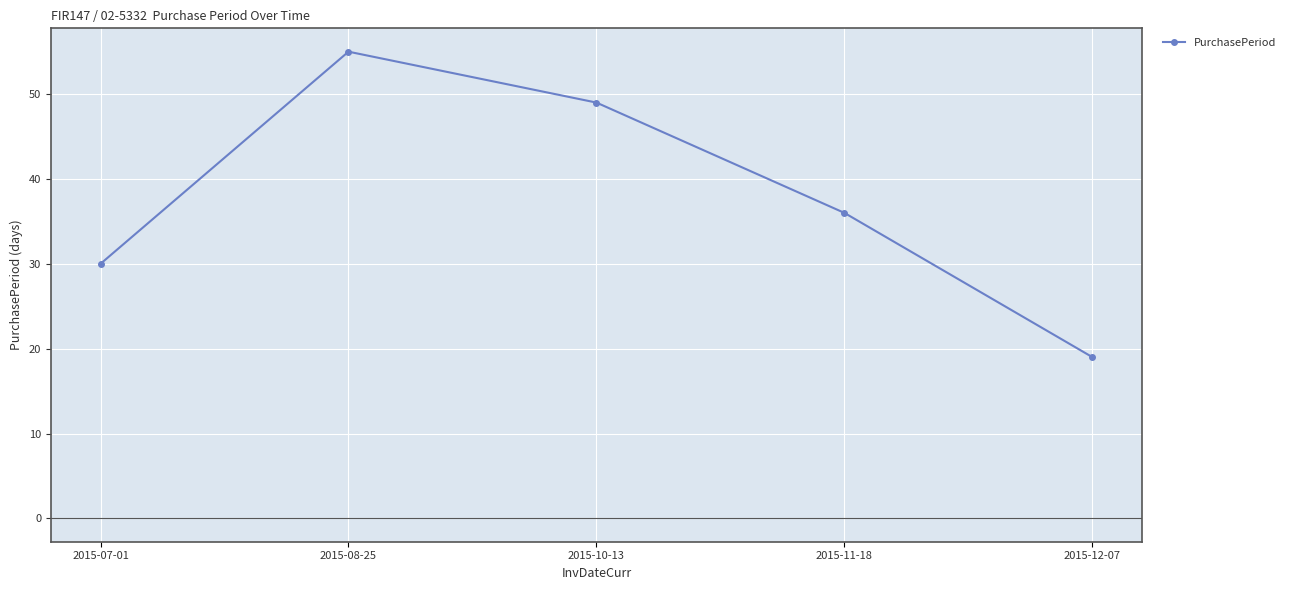

What is the maximum value shown in the chart?

55